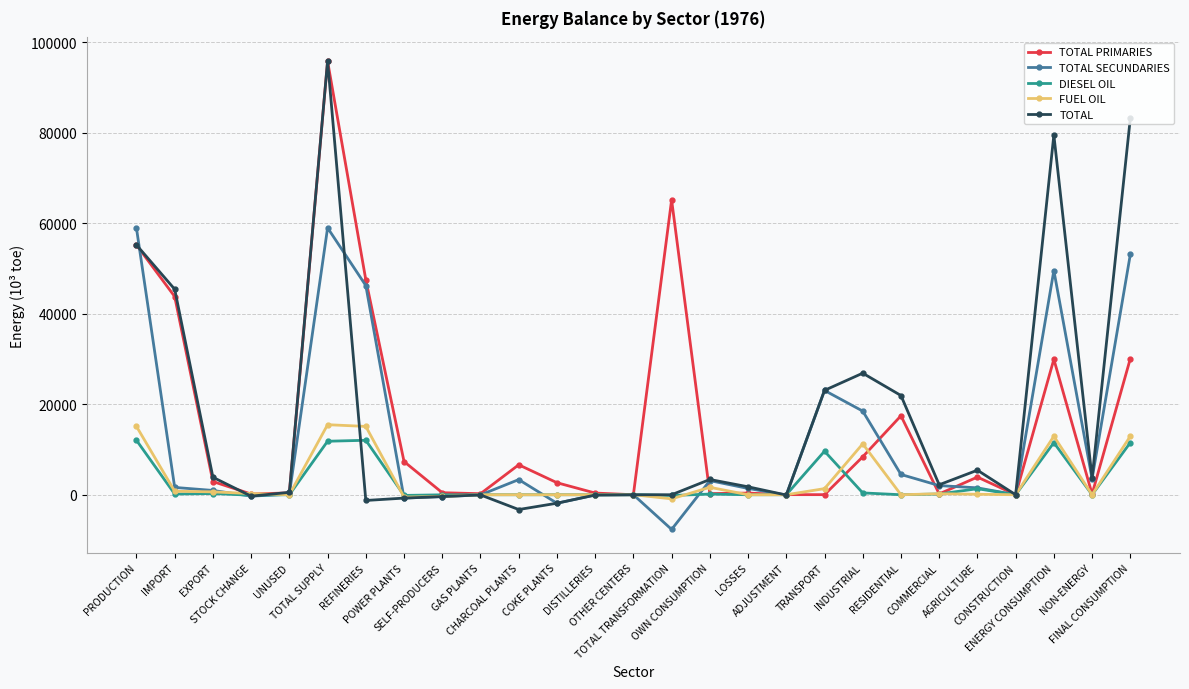

True or false: TOTAL PRIMARIES has more than 1 interior local peaks.

True